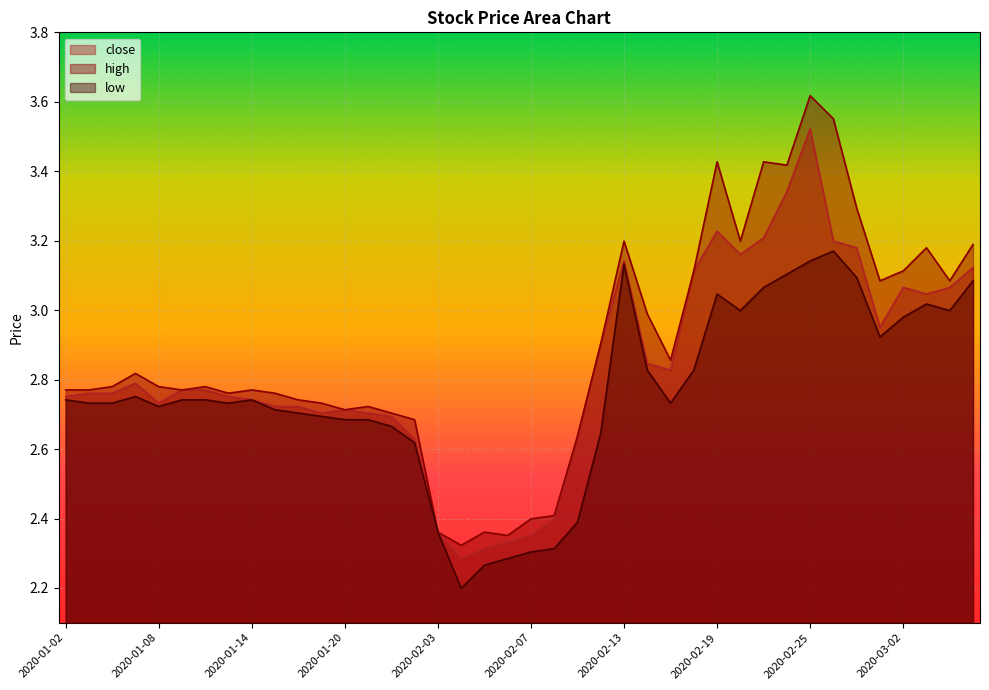

What is the greatest value displayed?

3.6